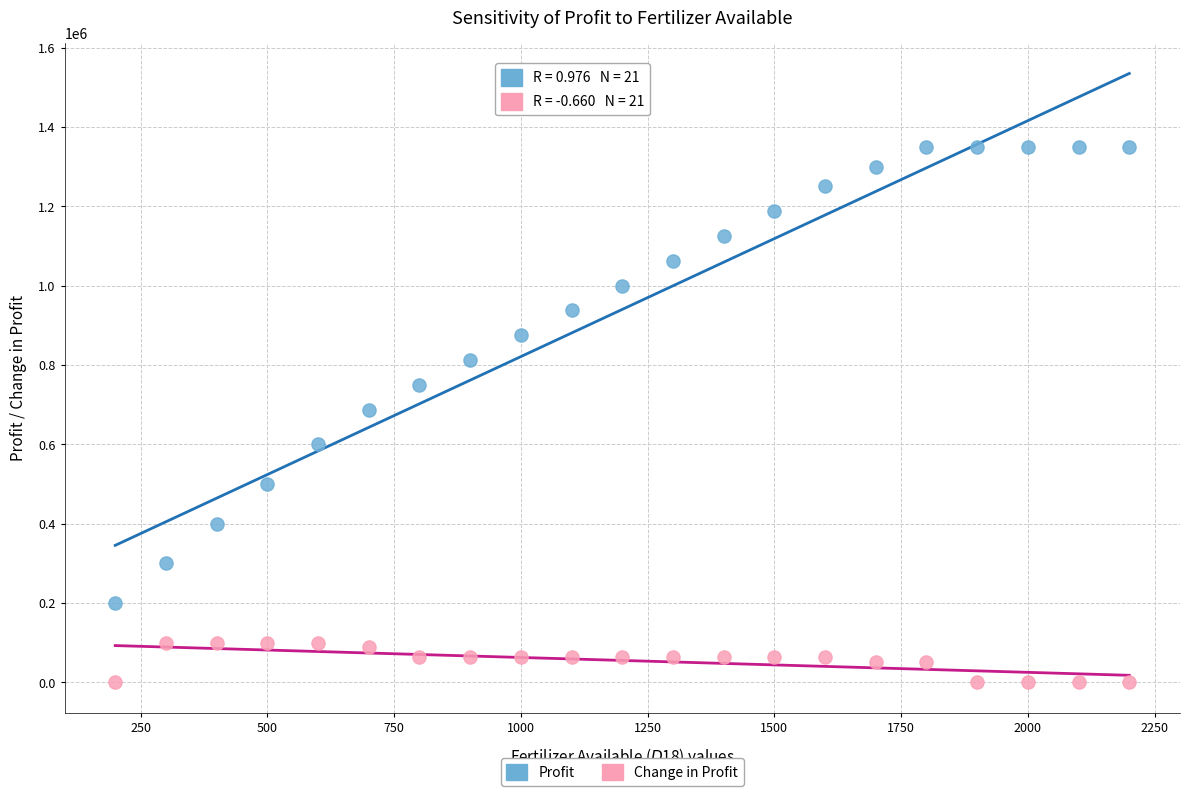

Across all data points, what is the range of Y values (max minus min)?

1350000